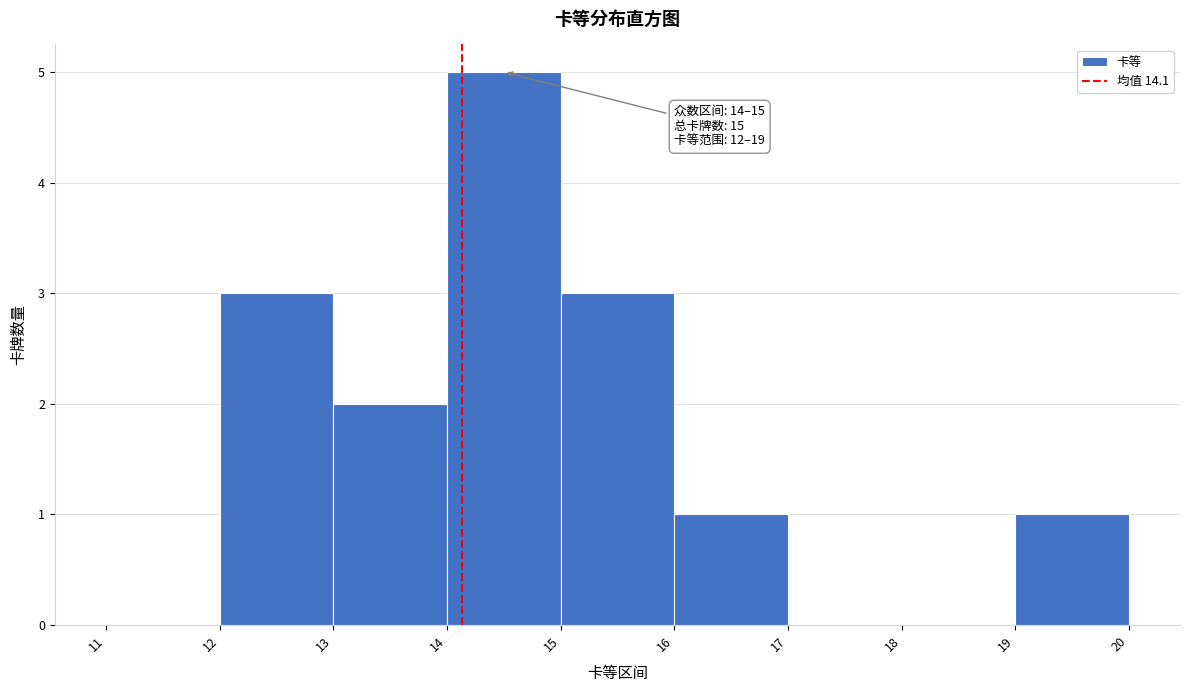

Which range on the x-axis has the tallest bar?

14 to 15